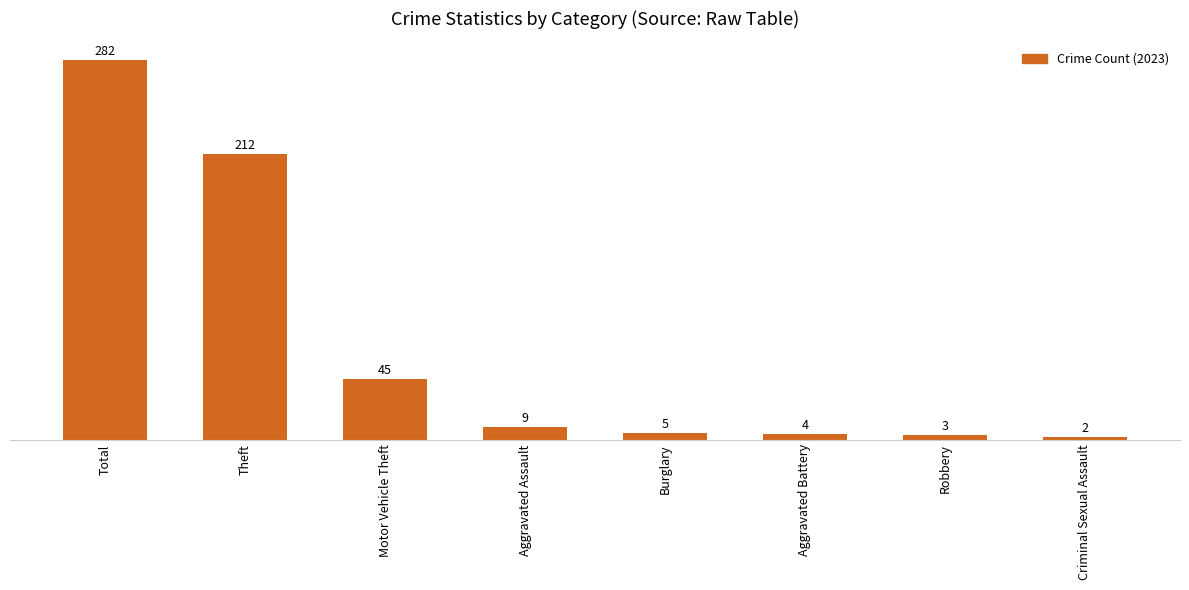

What is the difference between the maximum and minimum values?

280